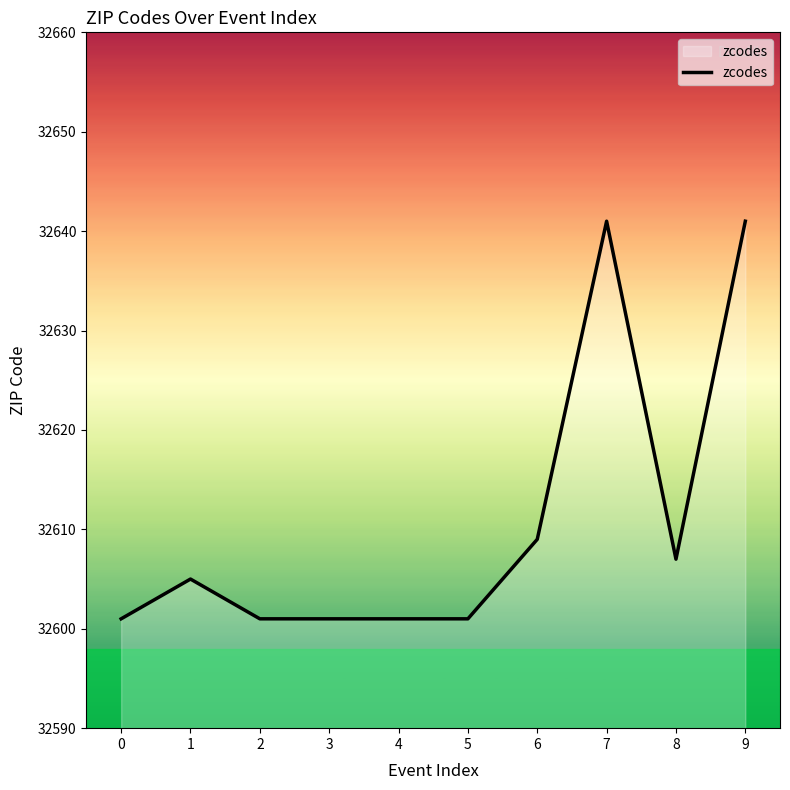

True or false: the data shows 32601 at 4.

True